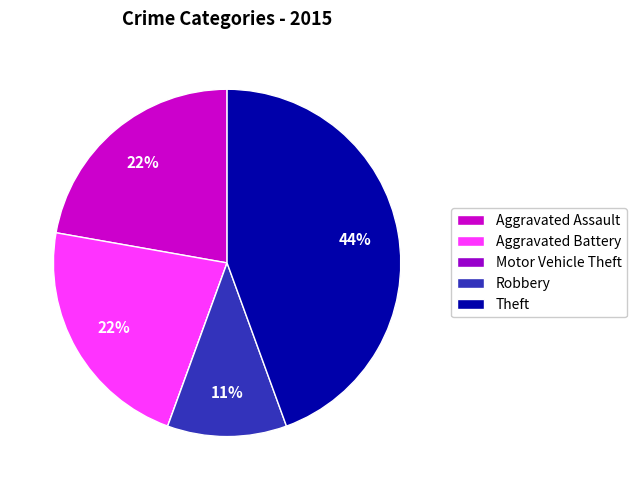

Combined, do Aggravated Assault and Theft account for over 50%?

Yes